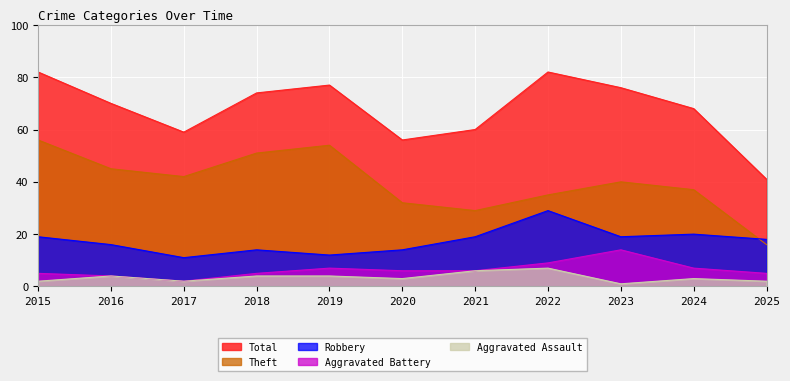

What is the highest value of the Total series?

82